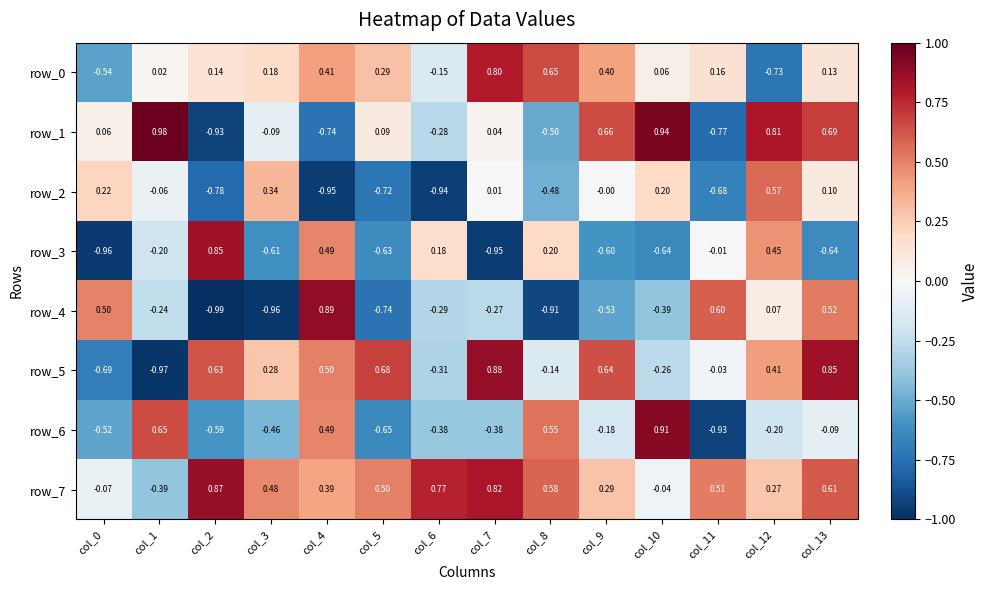

How many data points in row_2 are less than 0?

7